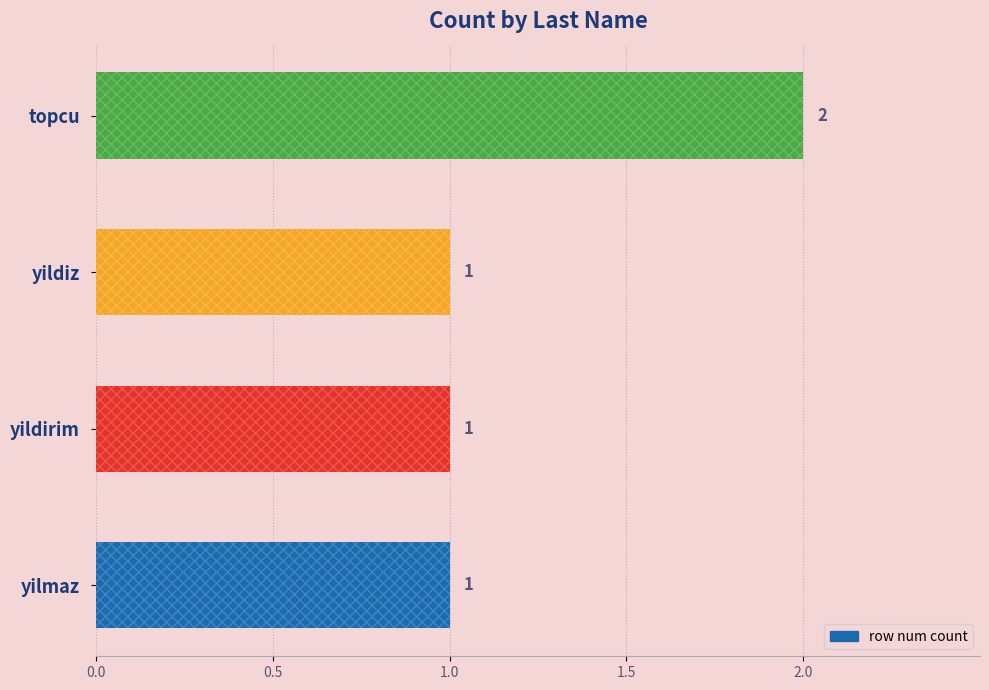

Reading top to bottom, what are all the values shown in this chart?

2	1	1	1